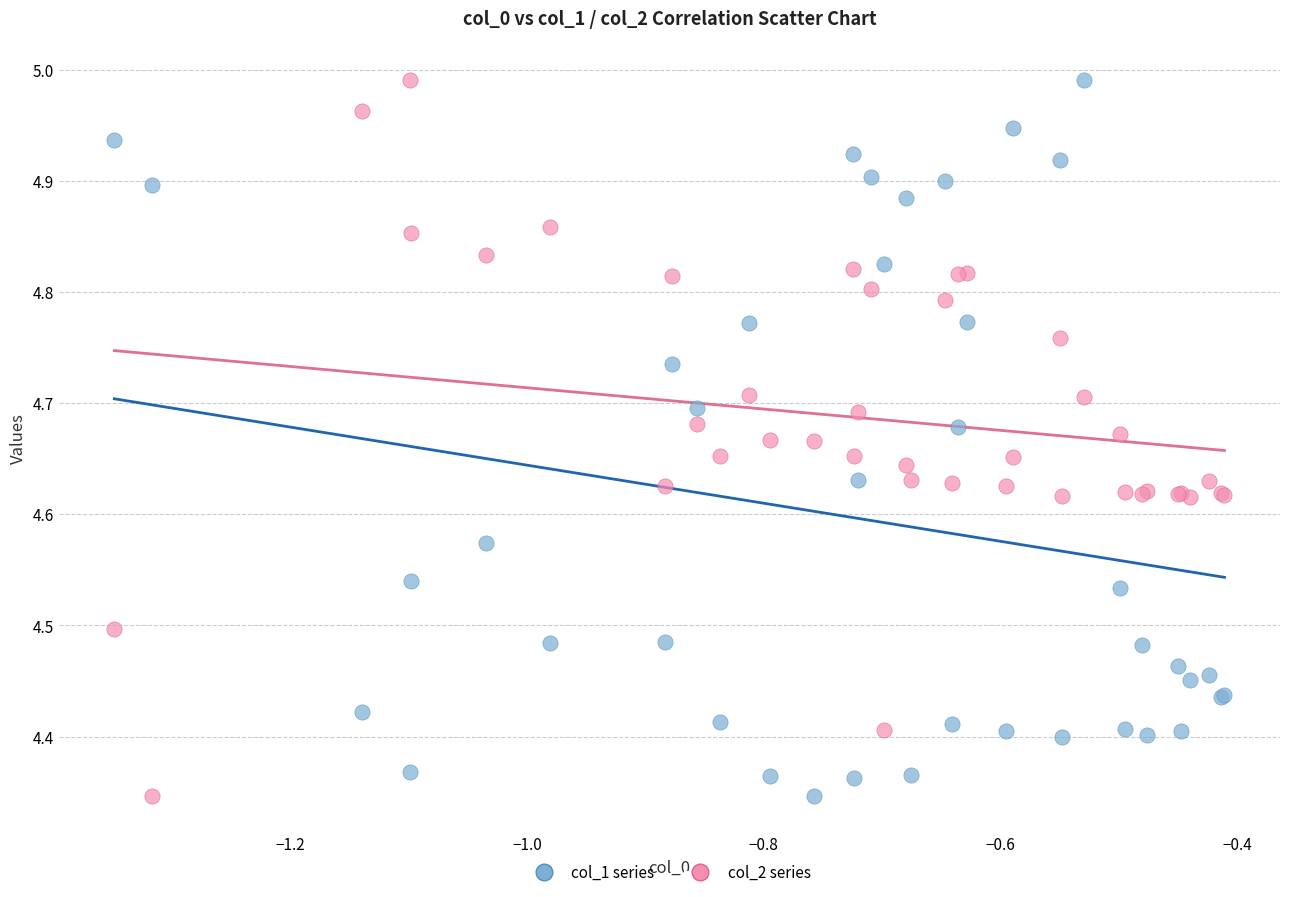

What are all the series names shown in the legend?

col_1 series, col_2 series